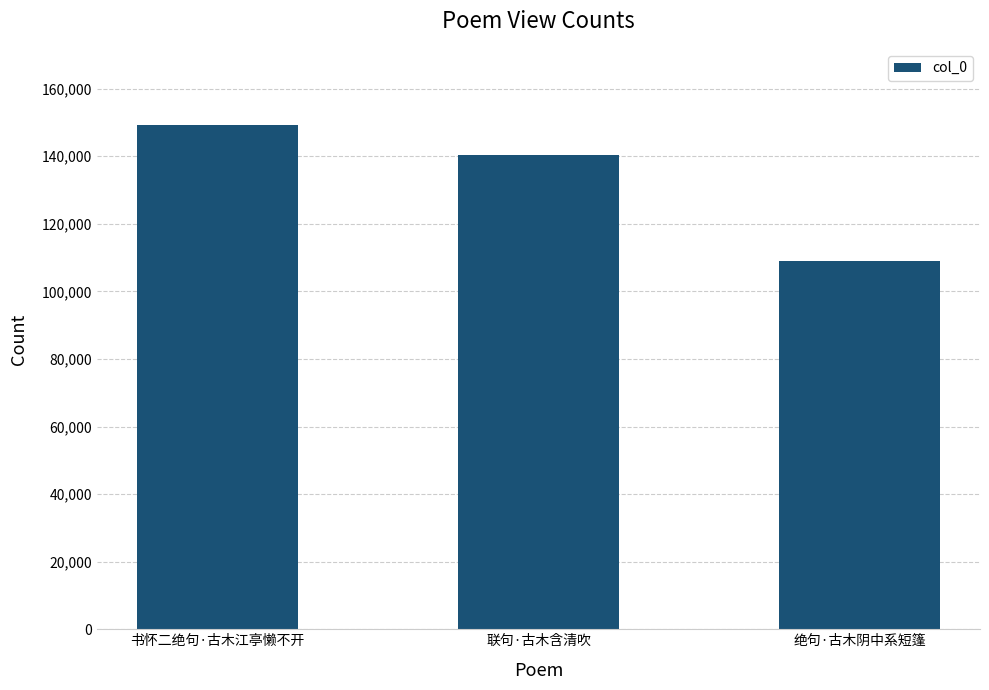

What is the value of the 1st bar from the left?

149368